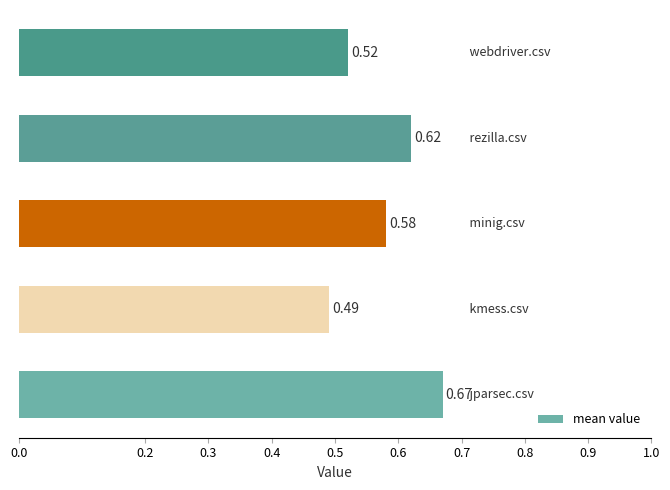

What is the sum of all values?

2.9